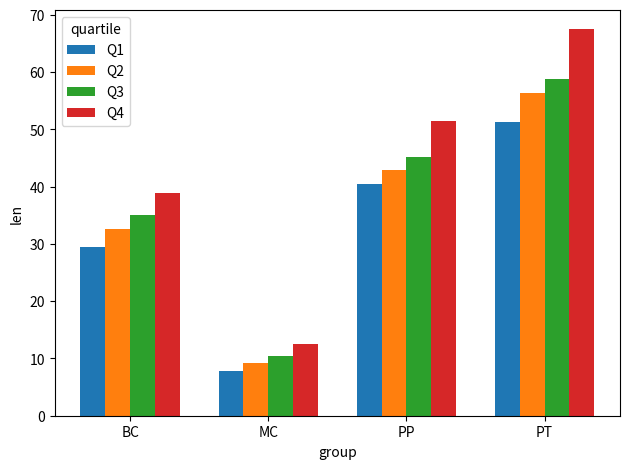

What is the difference between the highest and lowest values at PP?

10.9